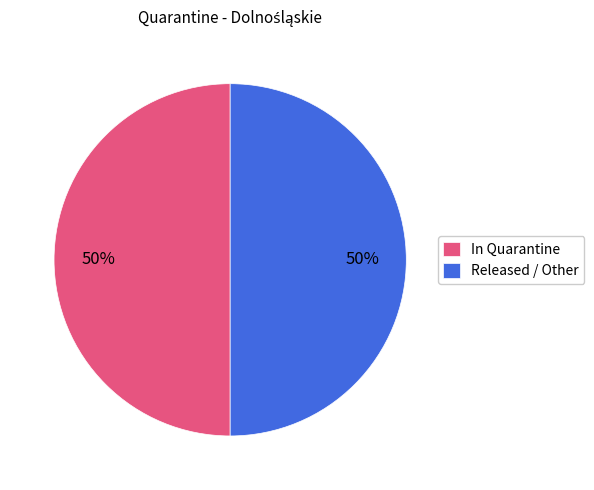

The Released / Other slice represents 43% of the pie. True or false?

False